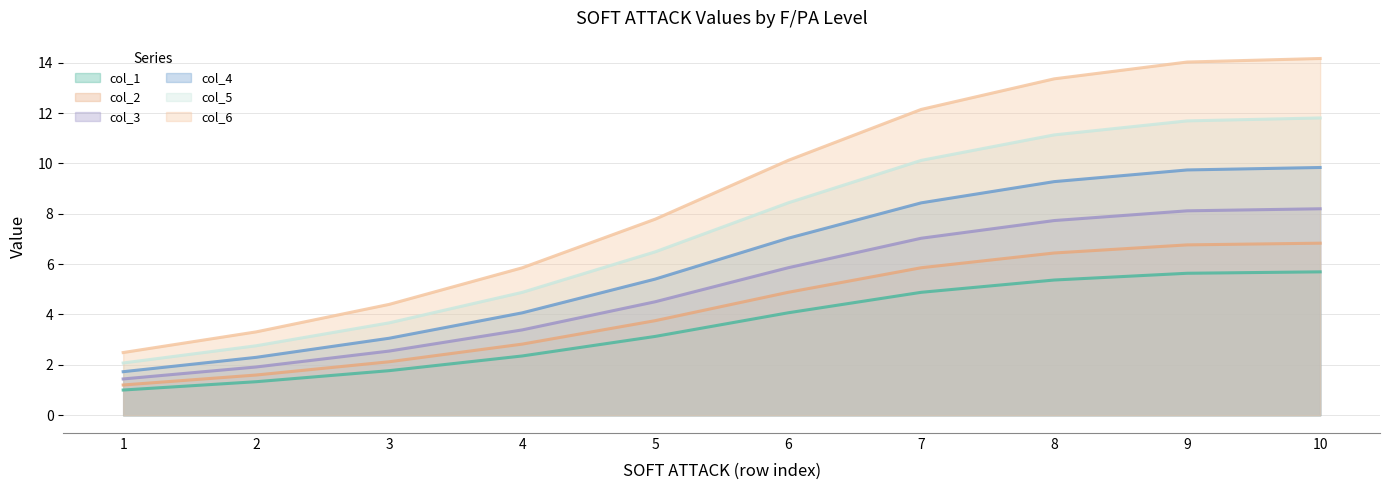

True or false: col_5 and col_4 intersect in this chart.

False